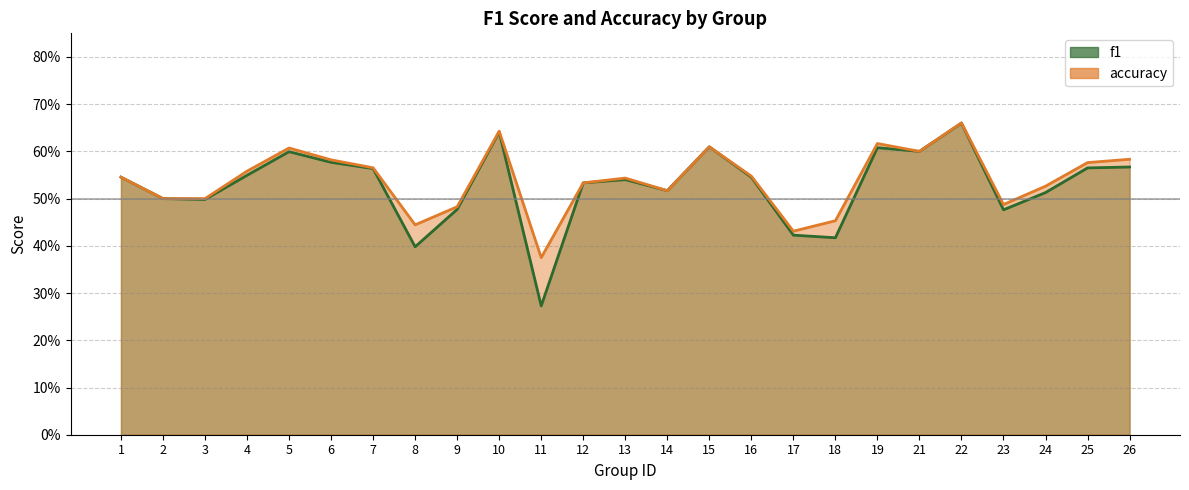

True or false: f1 and accuracy cross at least once.

False